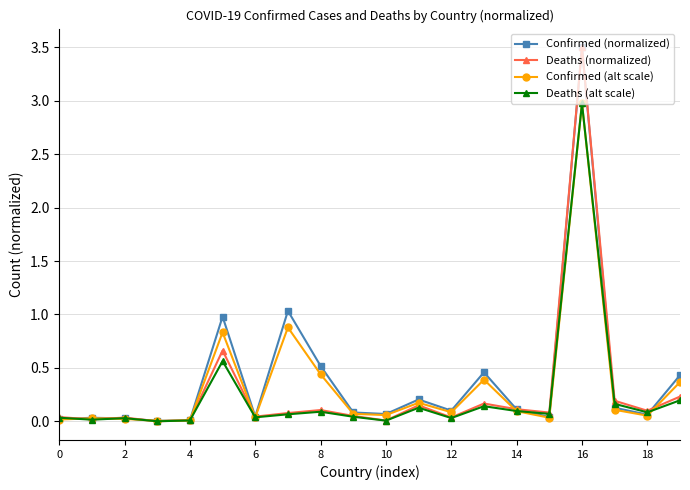

What is the highest value of the Confirmed (normalized) series?

3.5